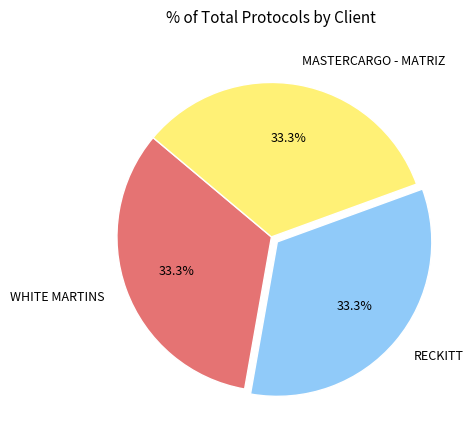

Is there any slice that represents more than half of the pie?

No